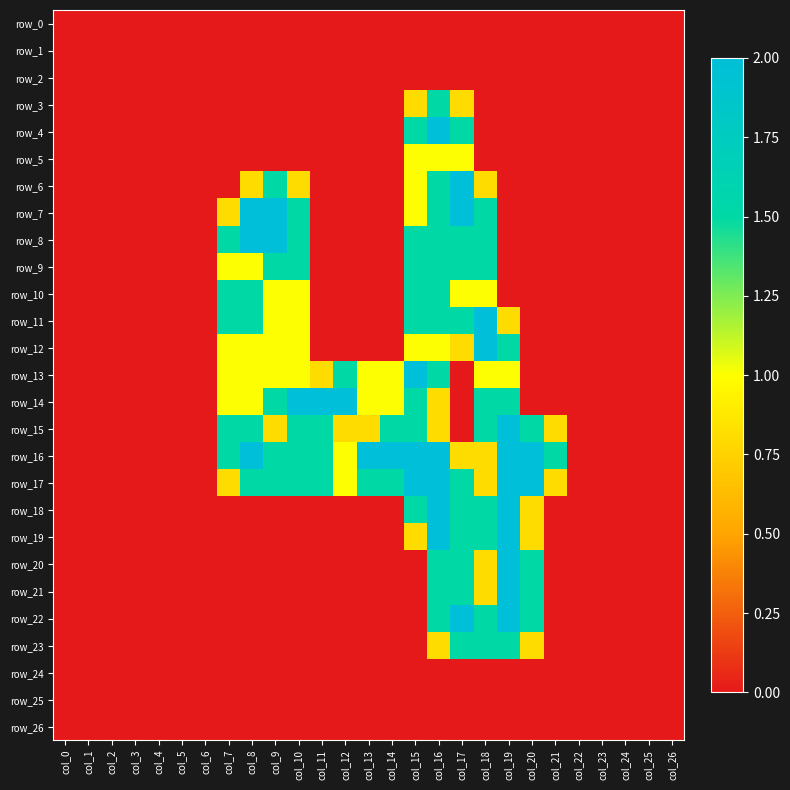

Is the value of row_12 at col_20 greater than the value of row_22 at col_26?

No